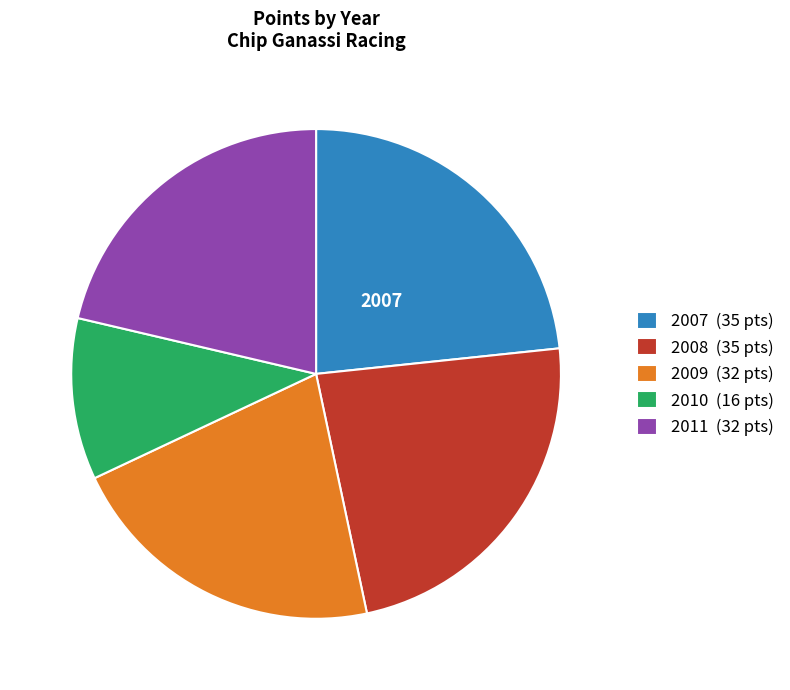

Is there any slice that represents more than half of the pie?

No